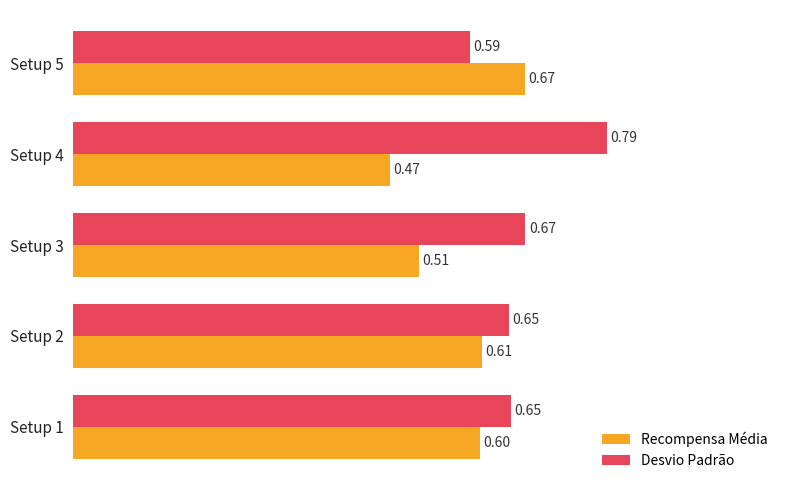

Rank the series by their average value, from lowest to highest.

Recompensa Média, Desvio Padrão